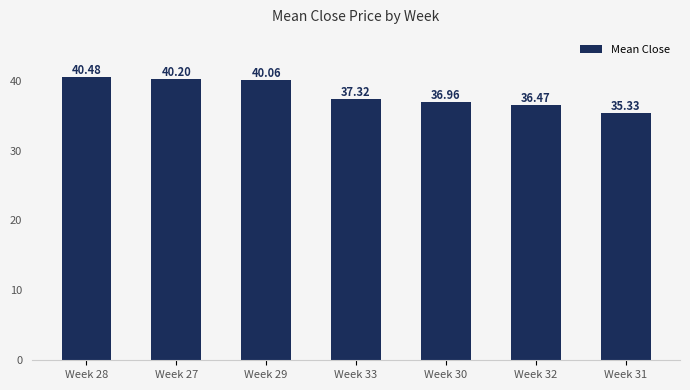

Which category has the lowest value across all series?

Week 31